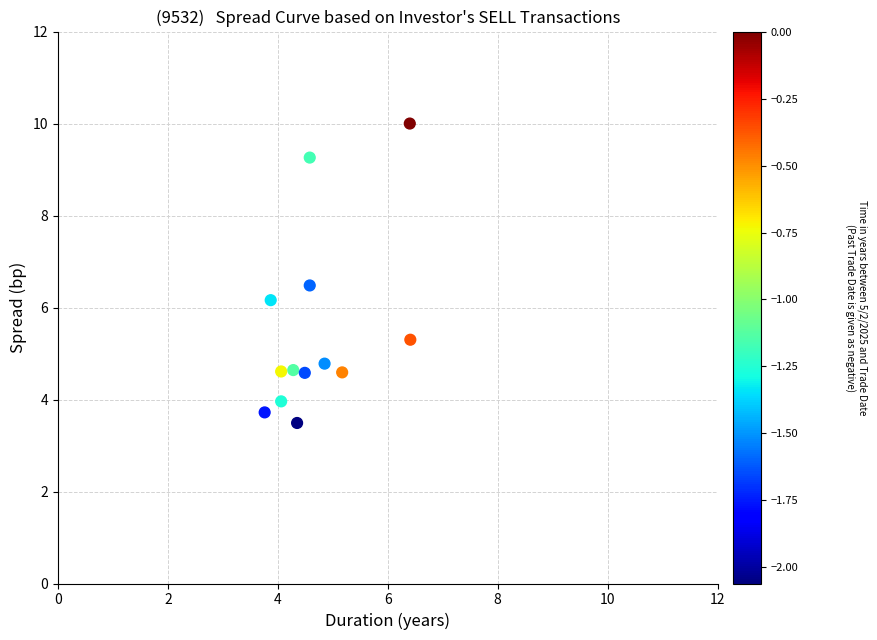

What is the range of X values (max minus min)?

2.7